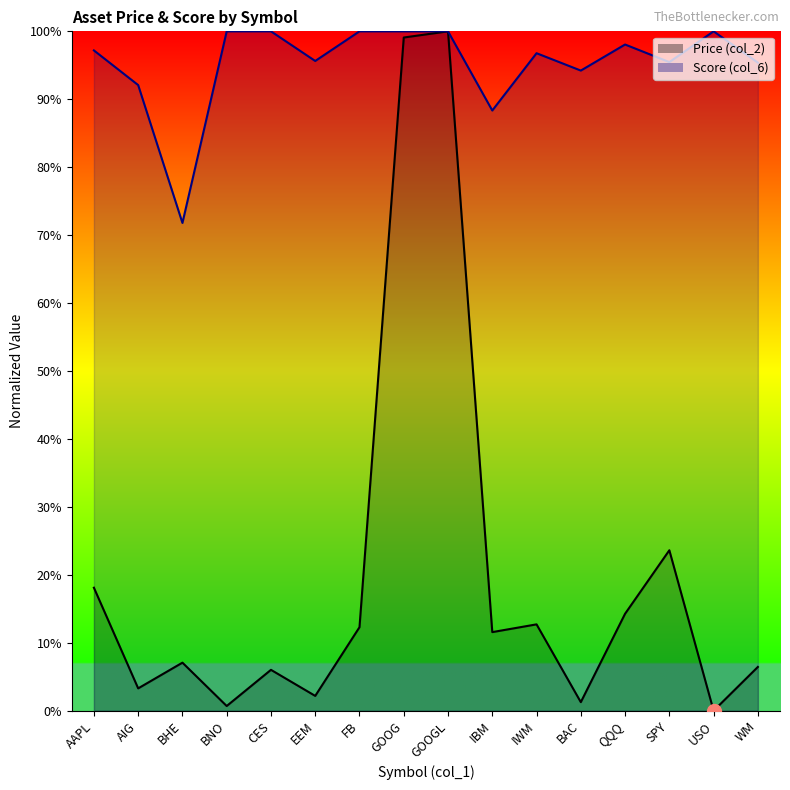

At GOOGL, list the series in order from largest to smallest.

Price (col_2), Score (col_6)